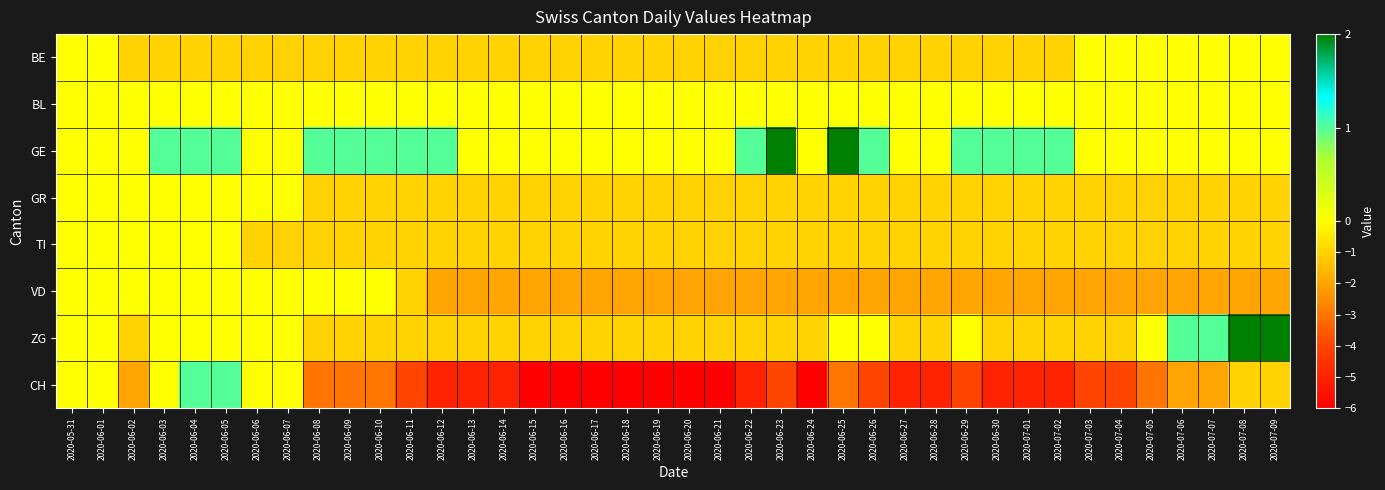

Which label corresponds to the smallest value in the chart?

2020-06-15